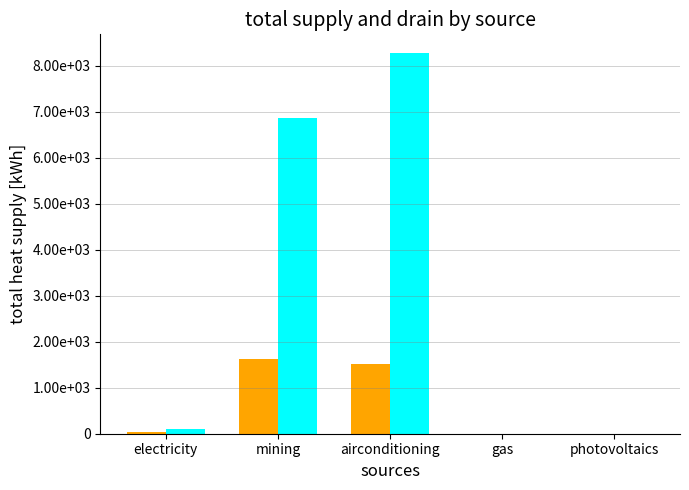

Are the bars horizontal?

No